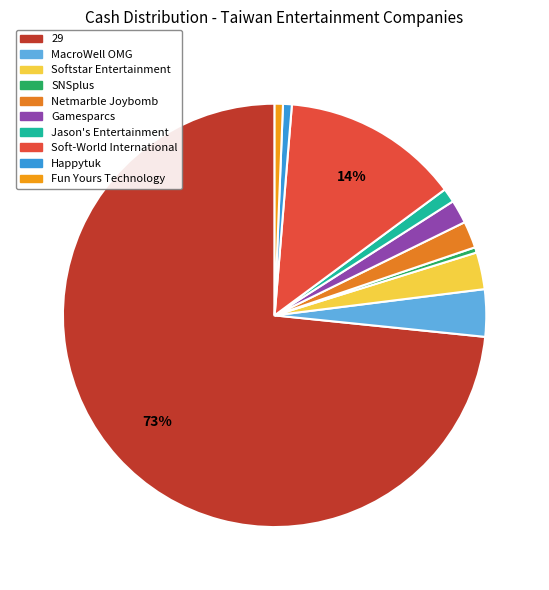

How many slices are in this pie chart?

10